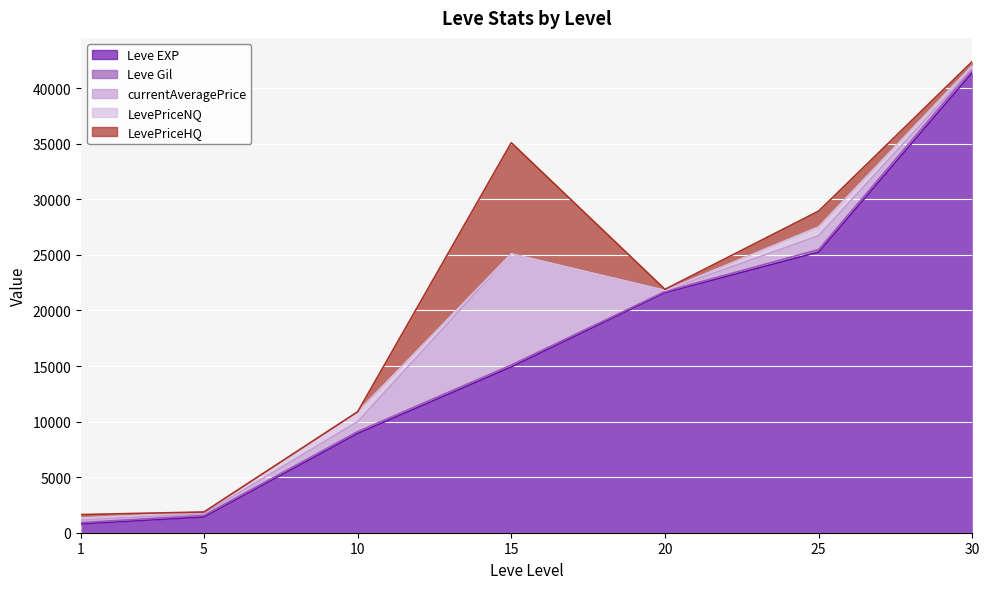

Reading left to right, extract all data points from this chart.

Leve EXP: 1=800	5=1420	10=8930	15=14920	20=21600	25=25250	30=41410
Leve Gil: 1=113	5=140	10=169	15=172	20=101	25=229	30=296
currentAveragePrice: 1=229	5=152	10=890	15=10000	20=100	25=1242	30=93
LevePriceNQ: 1=194	5=152	10=890	15=0	20=0	25=800	30=232
LevePriceHQ: 1=300	5=0	10=0	15=10000	20=100	25=1419	30=373